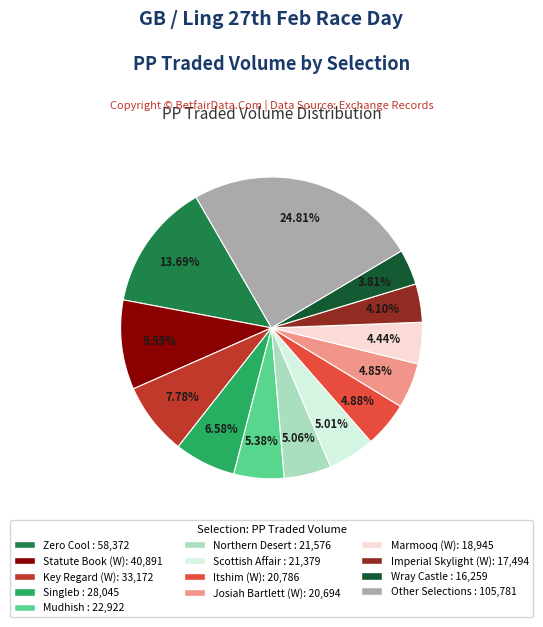

To the nearest percent, what is the average slice percentage?

8%